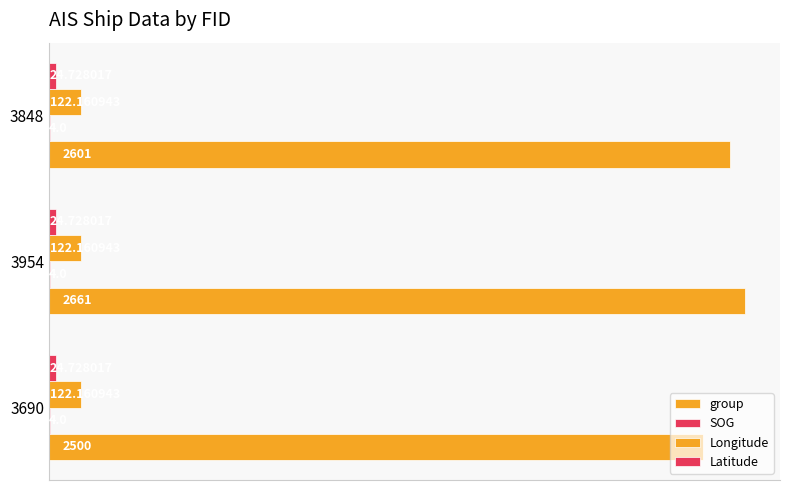

How many data points does each series have?

3